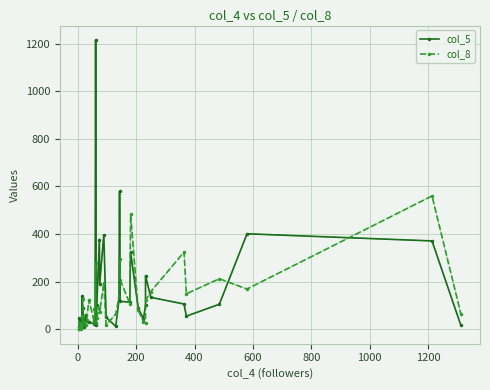

What is the value of the col_8 point at the 31st from the left?

27